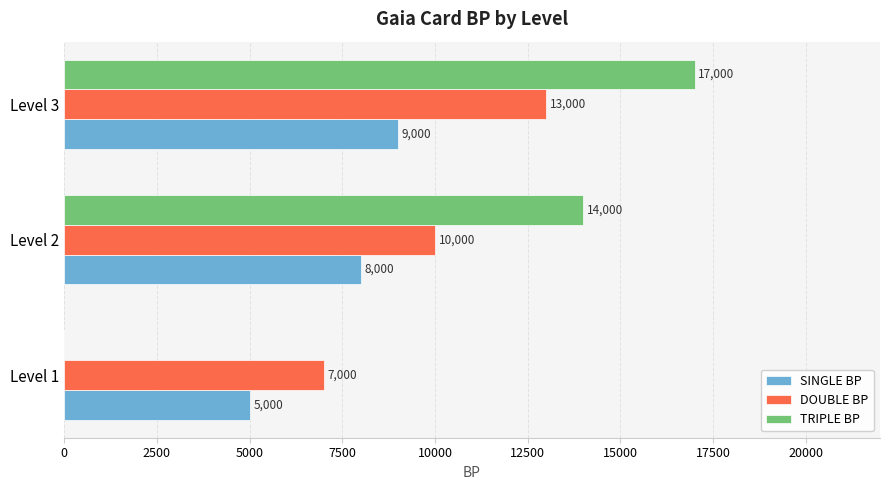

Between Level 1 and Level 2, which series saw the biggest shift?

TRIPLE BP